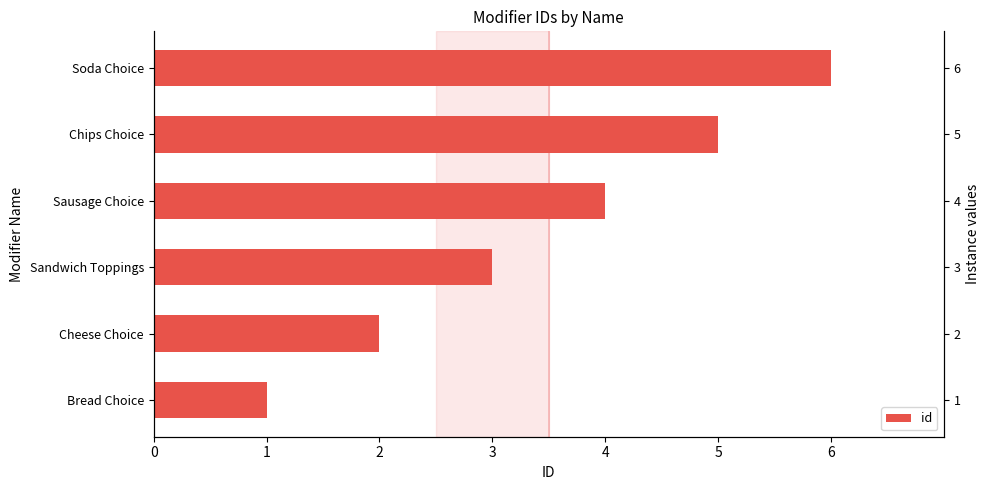

What is the value of the 1st bar from the left?

1